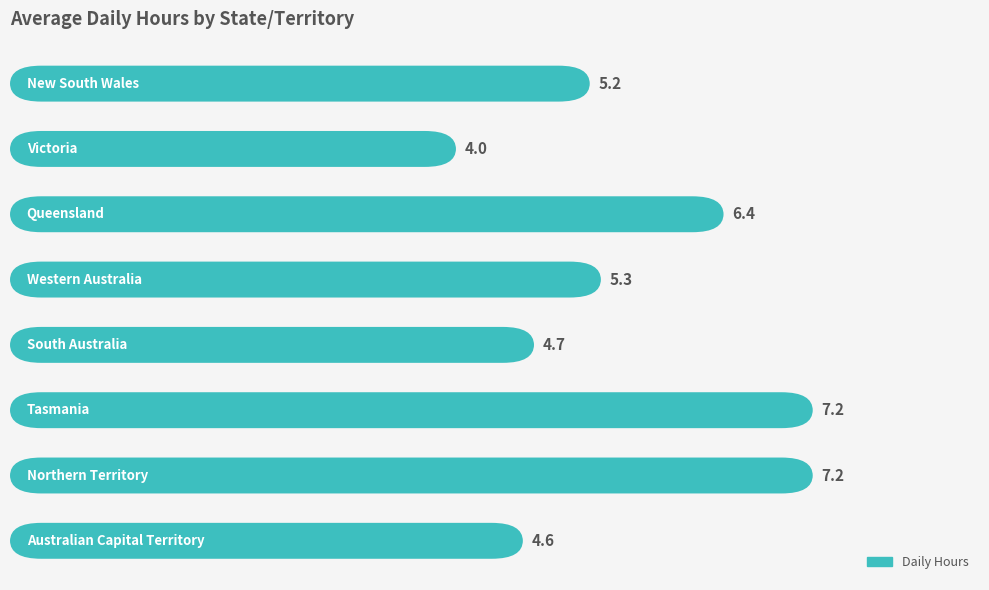

How many bars are there in total?

8